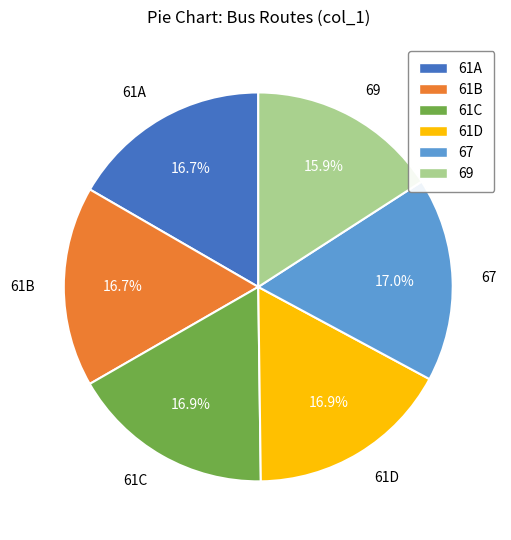

To the nearest percent, what is the combined percentage of 61C and 67?

34%